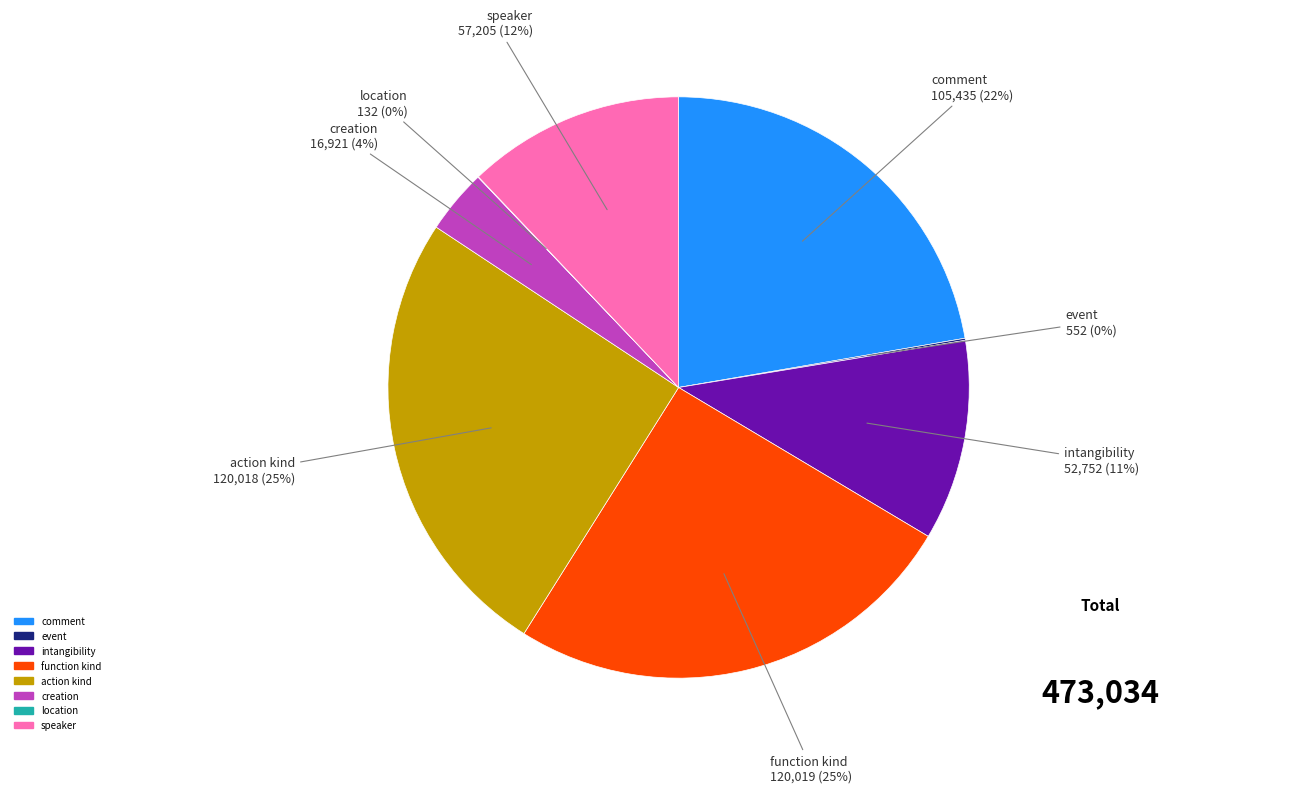

To the nearest percent, what is the average slice percentage?

12%